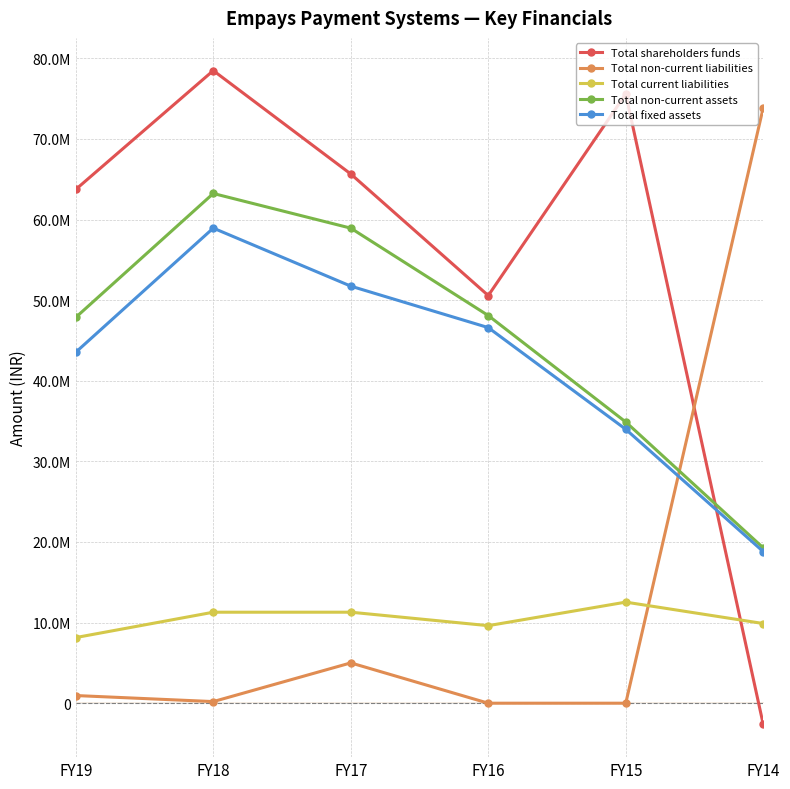

The Total non-current liabilities series shows 46848161 at FY16. True or false?

False